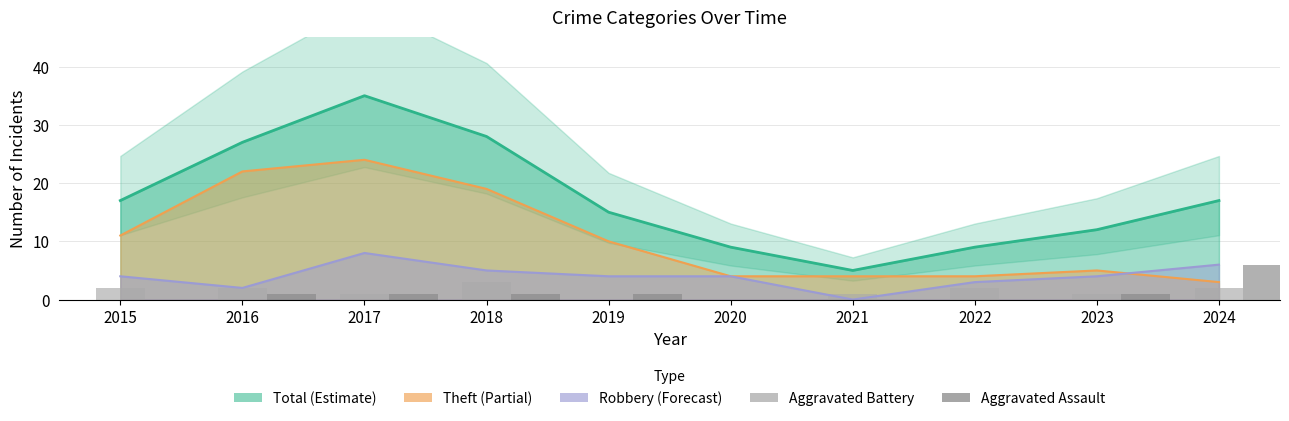

At which label does Aggravated Battery first exceed 2?

2018